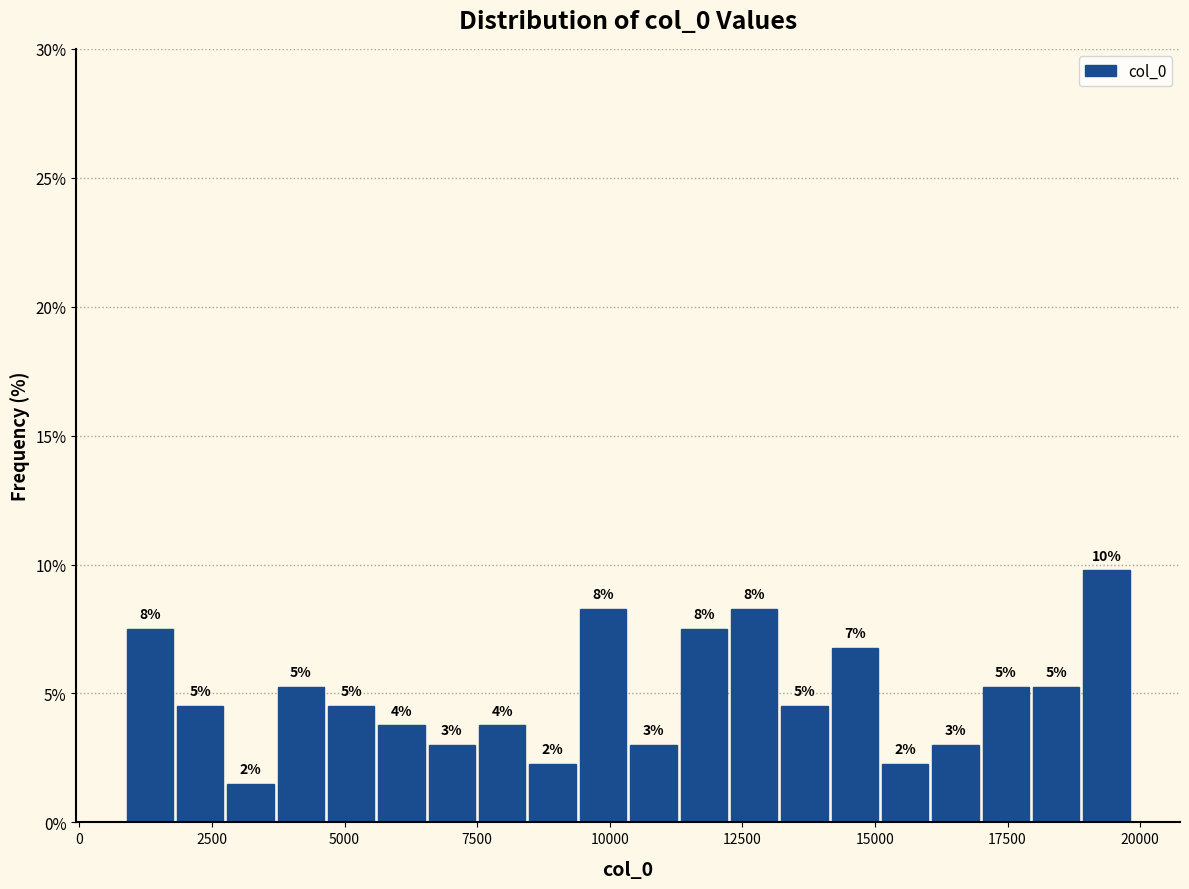

Read against the x-axis, roughly where is the centre of the tallest bar?

19500